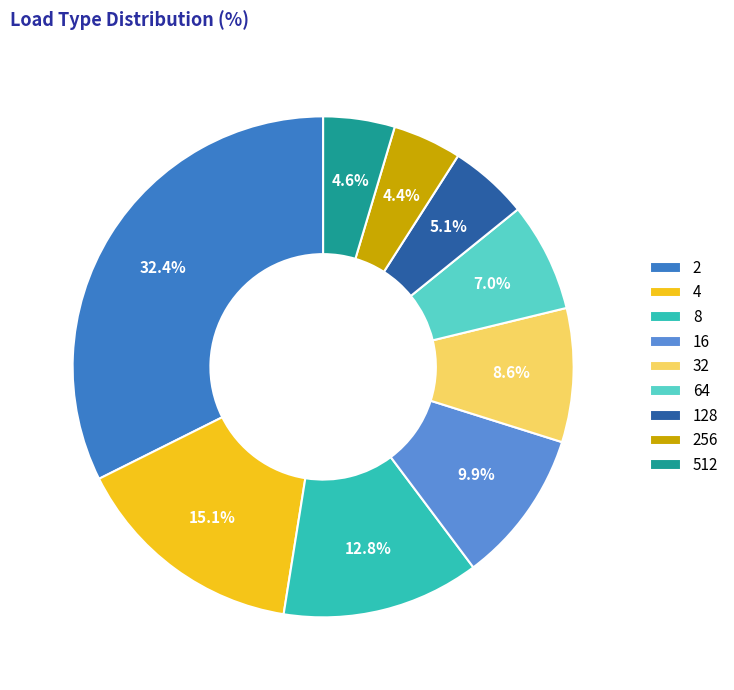

What is the largest slice in the pie chart?

2